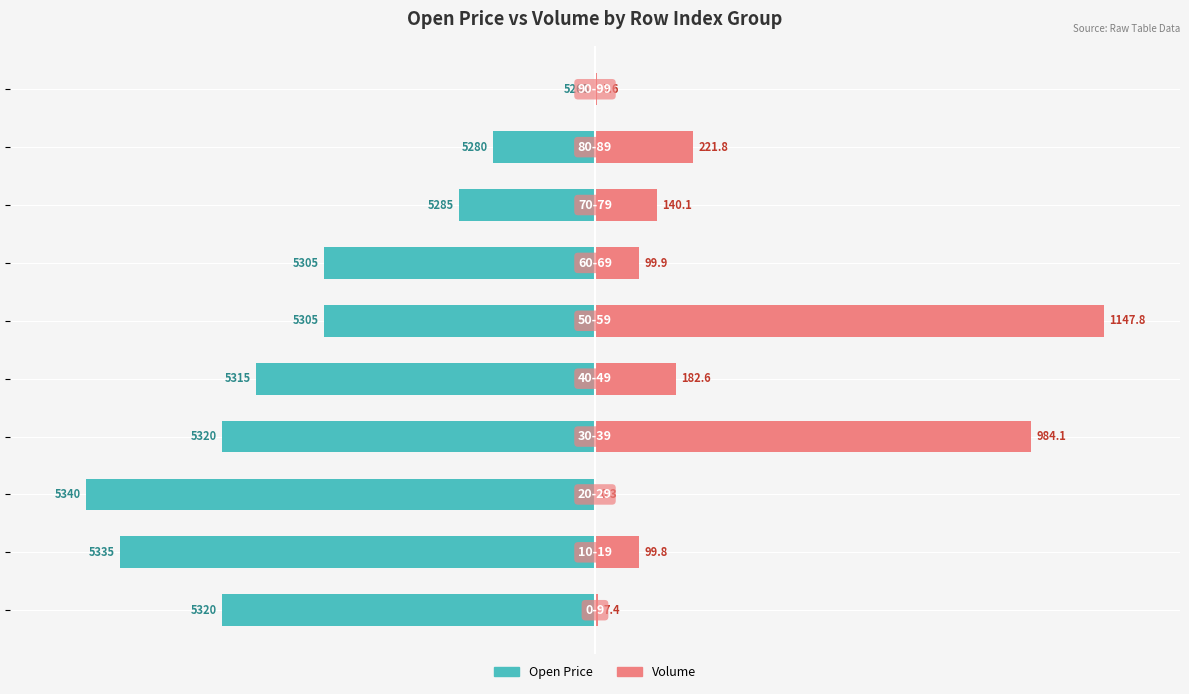

How many bars are there in each group?

2